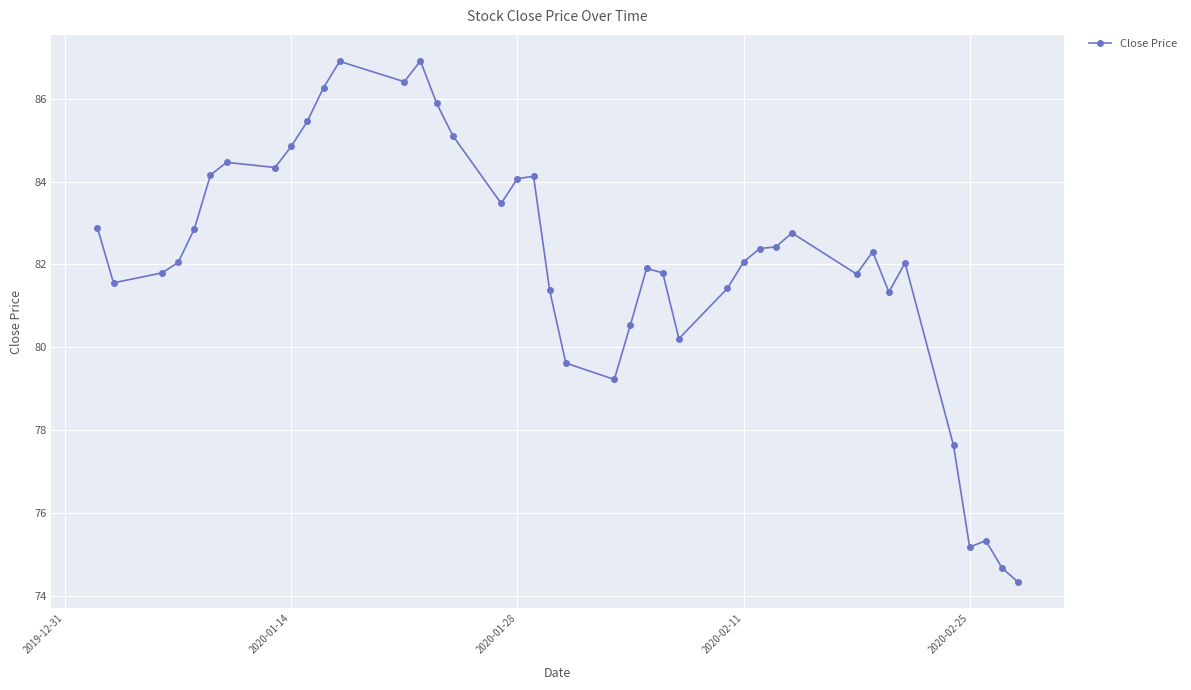

What is the average value?

82.1